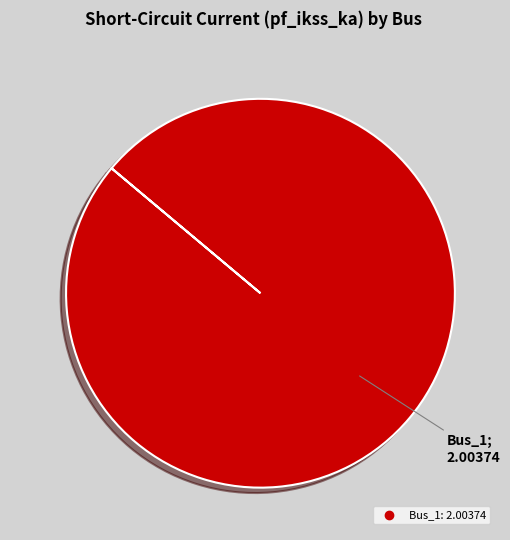

Is there any slice that represents more than half of the pie?

Yes